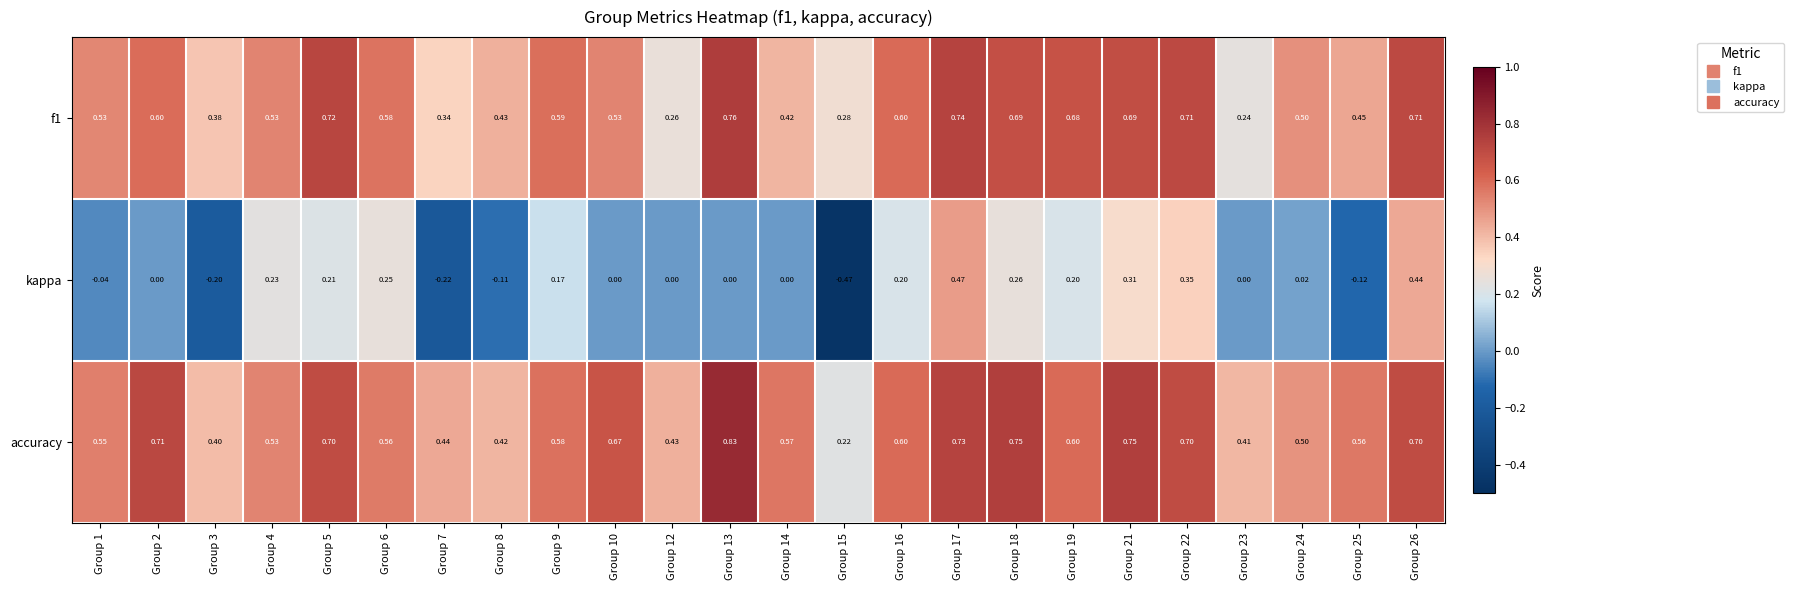

Which series has the widest spread of values?

kappa